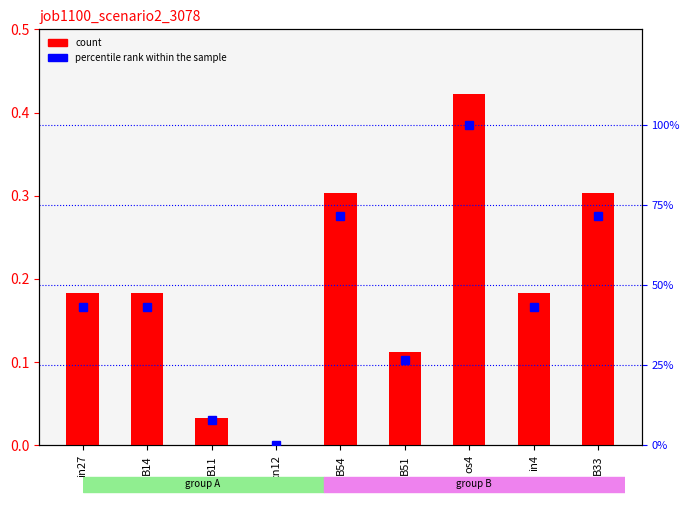

How many data points does each series have?

9